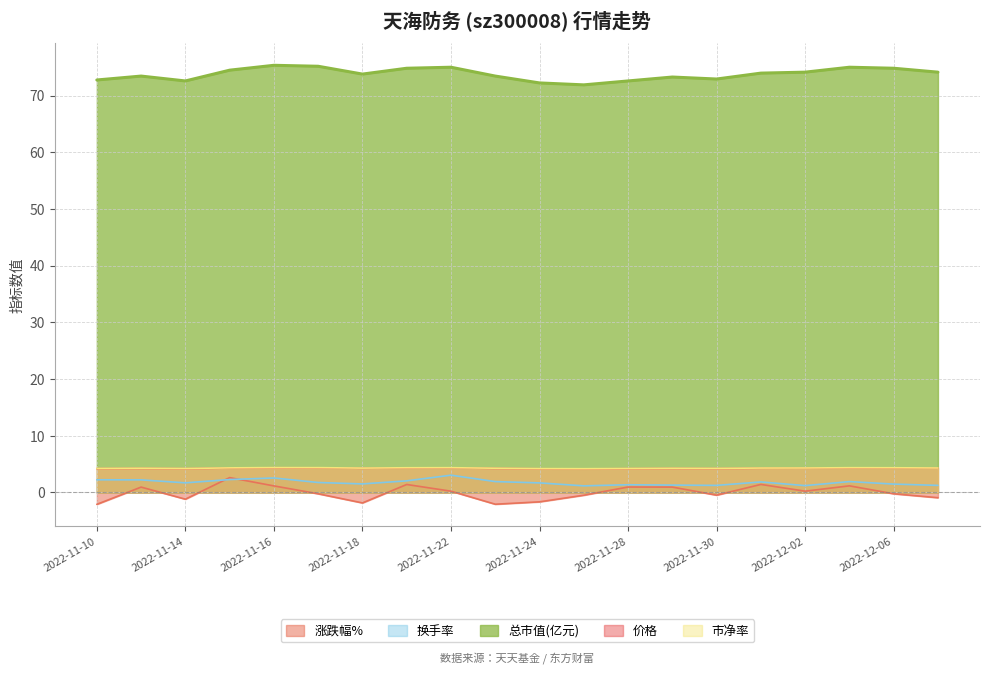

What are all the series names shown in the legend?

涨跌幅%, 换手率, 总市值(亿元), 价格, 市净率